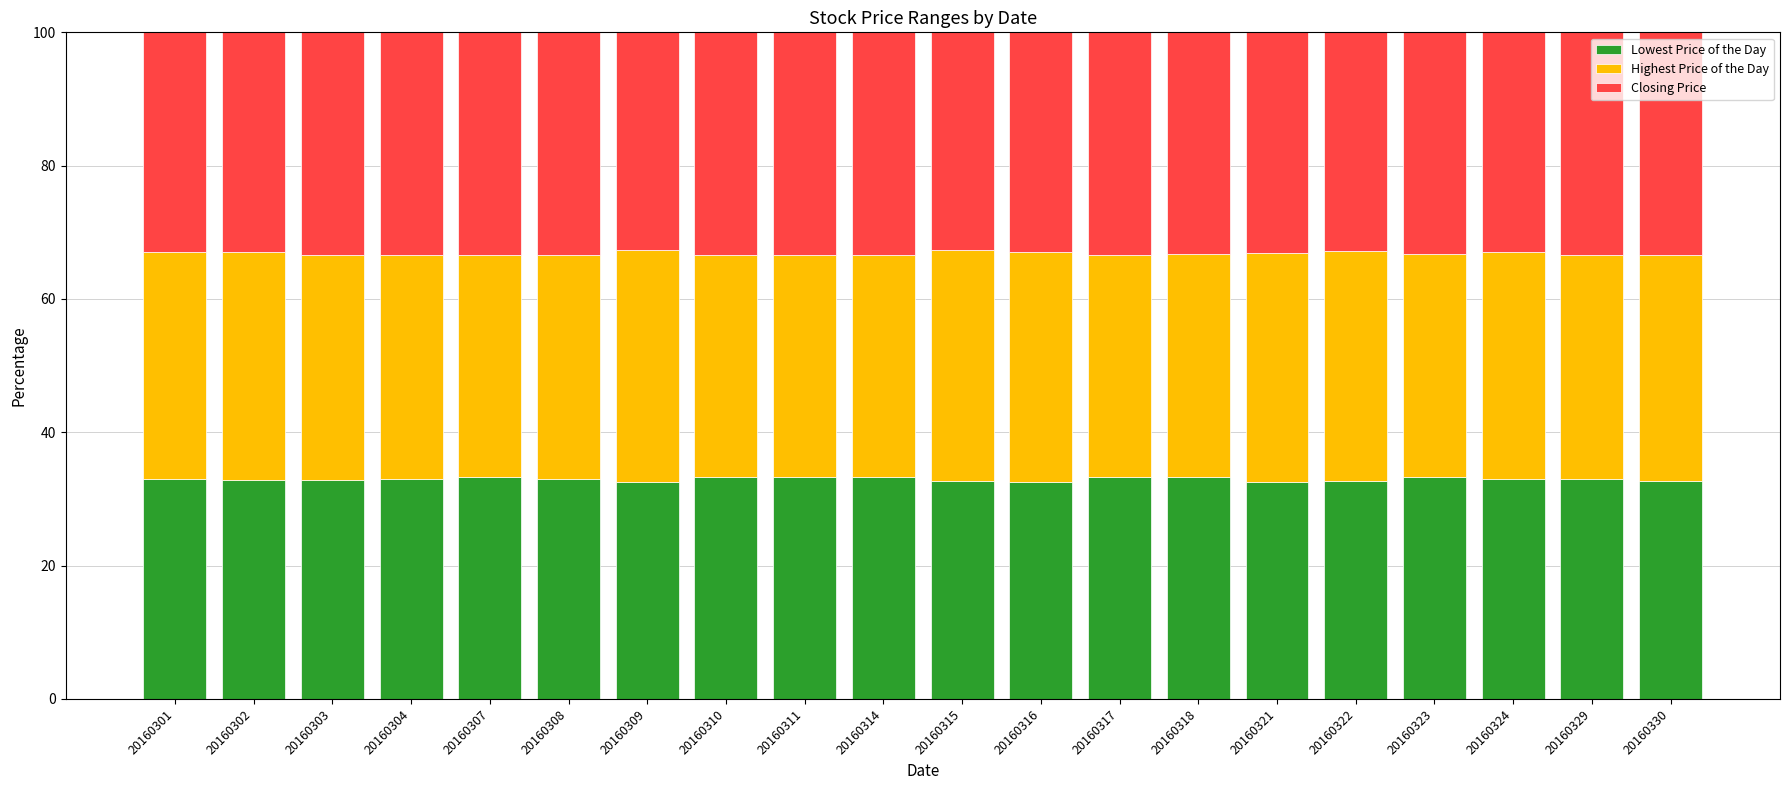

Is it true that Lowest Price of the Day equals 14.7 at 20160304?

False